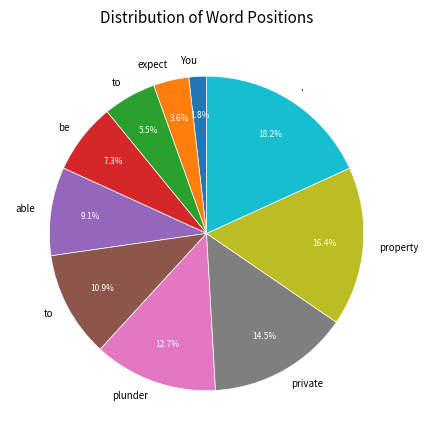

Is there a majority slice in this chart?

No